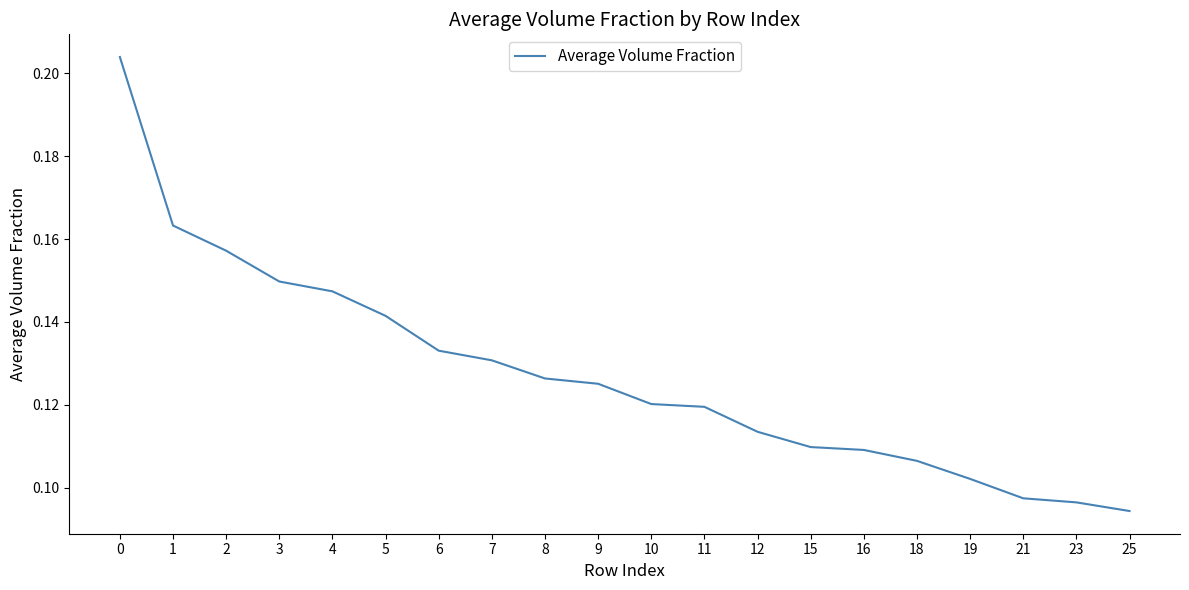

Between 25 and 5, which is larger?

5